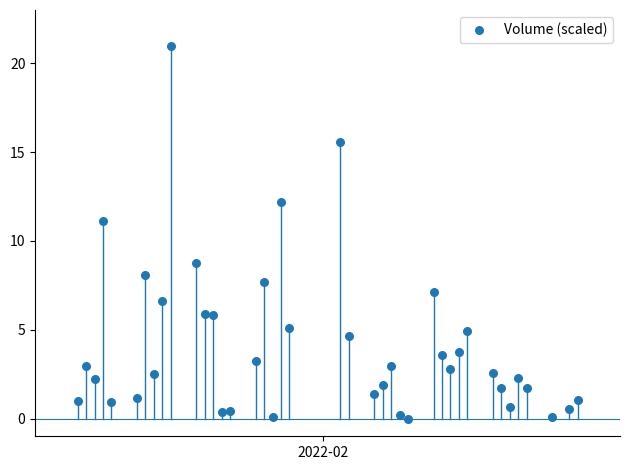

What is the range of X values (max minus min)?

59.0